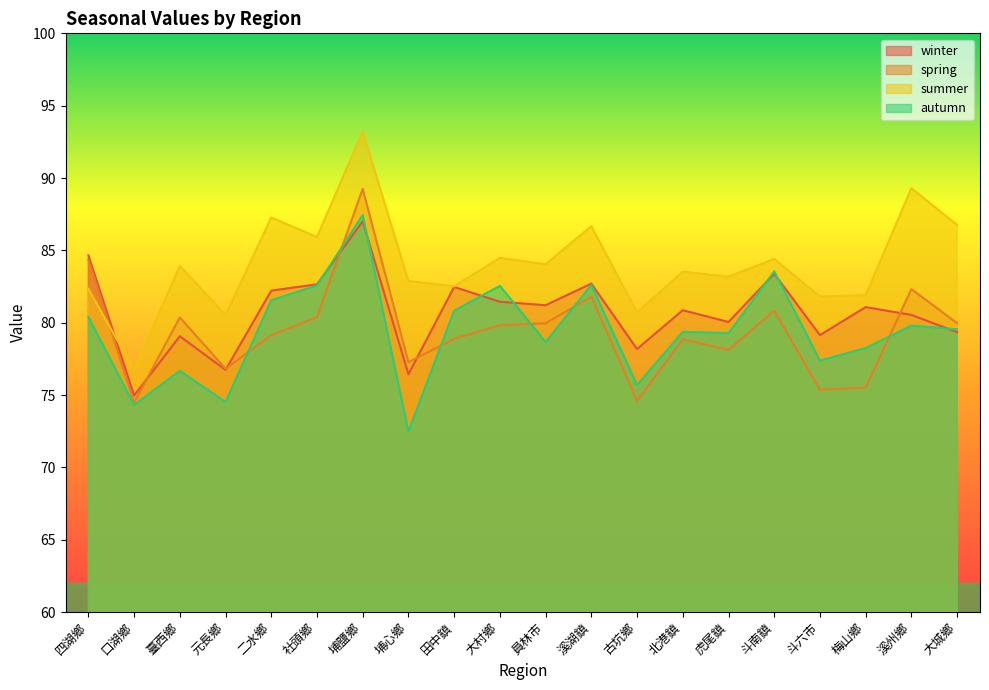

Where is the first local maximum for spring?

臺西鄉